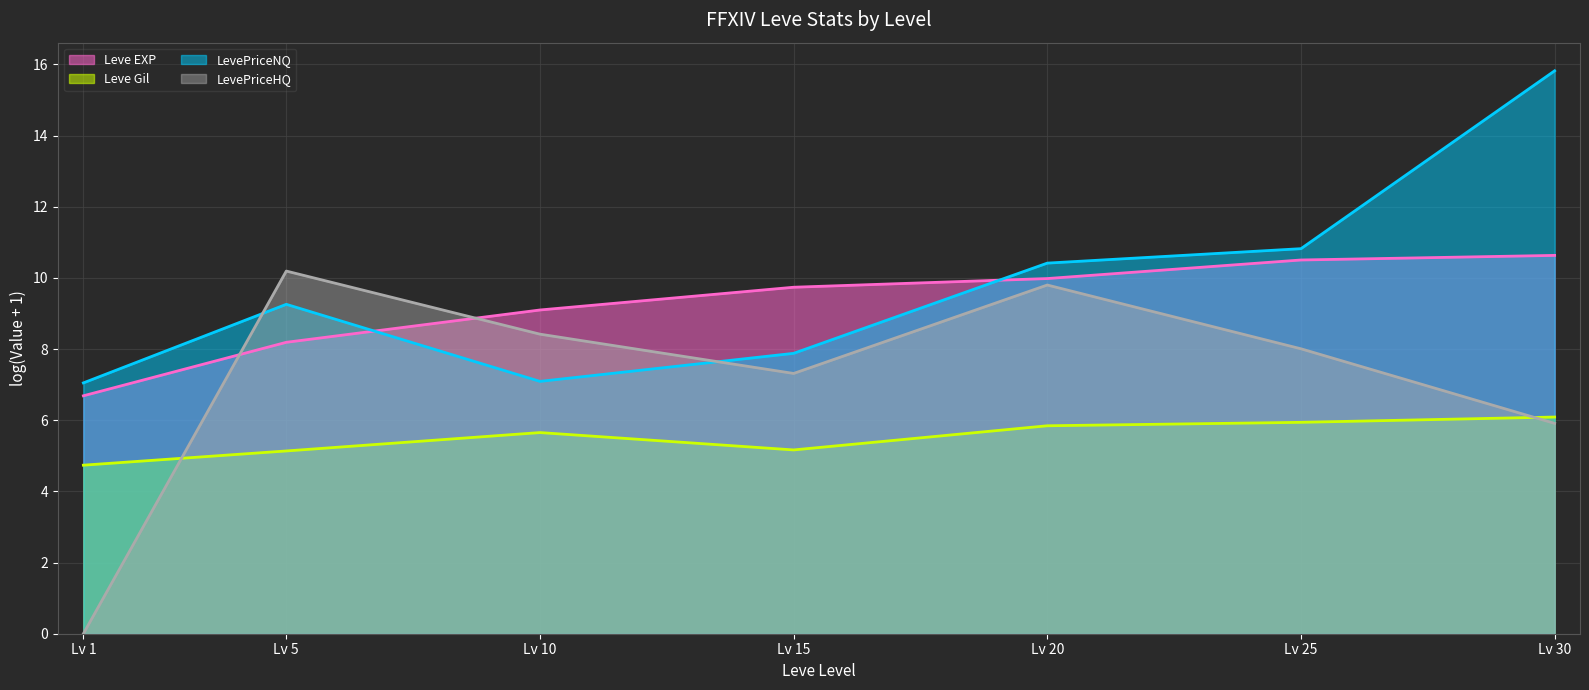

Rank the series by their maximum value, from lowest to highest.

Leve Gil (line), LevePriceHQ (line), Leve EXP (line), LevePriceNQ (line)